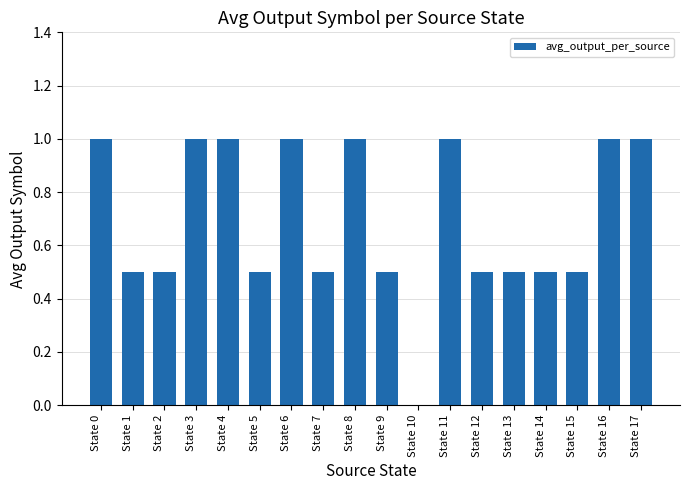

The chart shows a value of 1.0 at State 4. True or false?

True